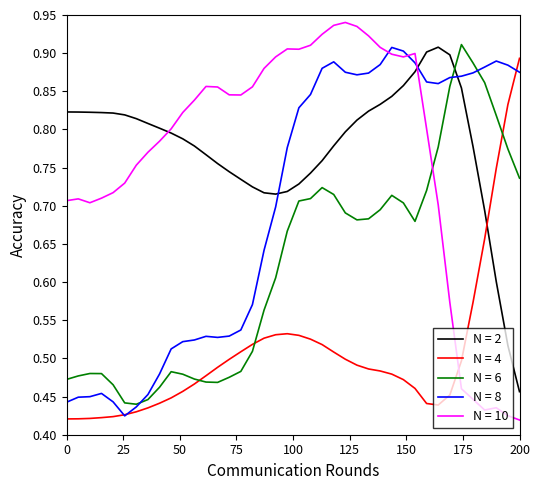

Which series has the largest range (max minus min)?

N = 10